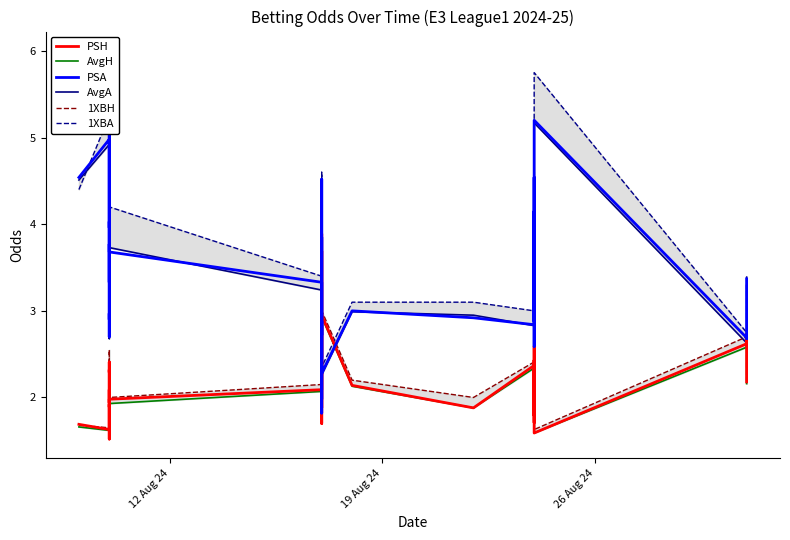

Count the number of categories in the chart.

40